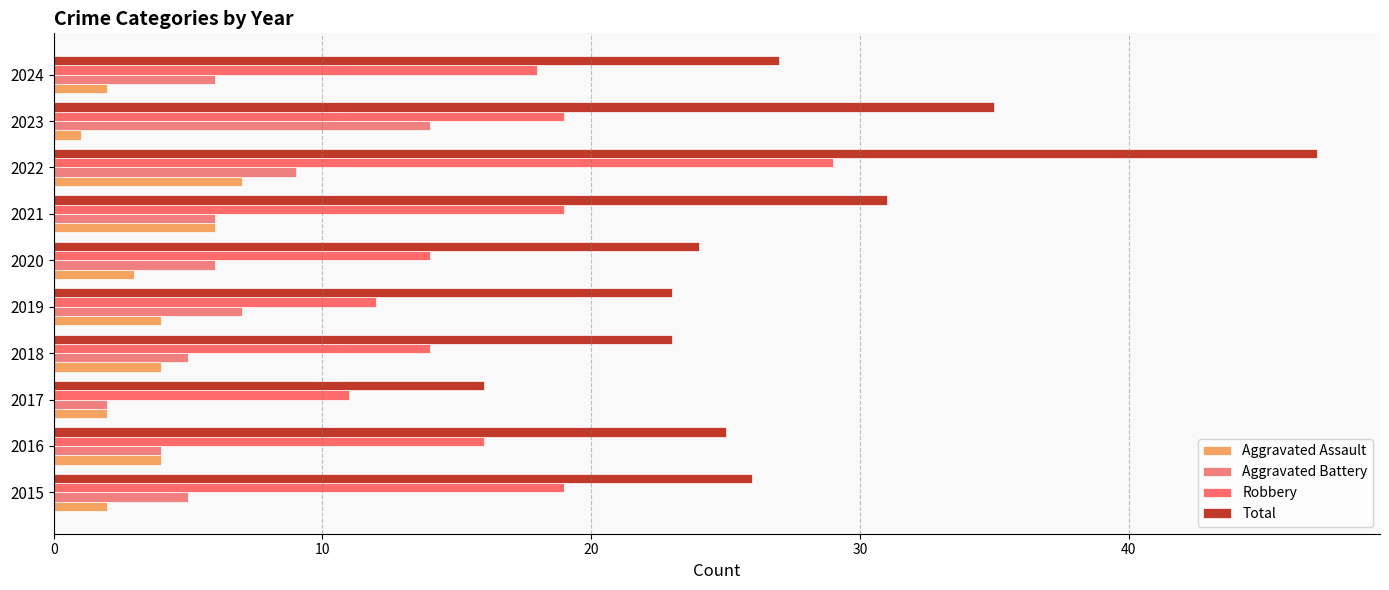

Reading right to left, what are all the values shown in this chart?

Aggravated Assault: 2	1	7	6	3	4	4	2	4	2
Aggravated Battery: 6	14	9	6	6	7	5	2	4	5
Robbery: 18	19	29	19	14	12	14	11	16	19
Total: 27	35	47	31	24	23	23	16	25	26